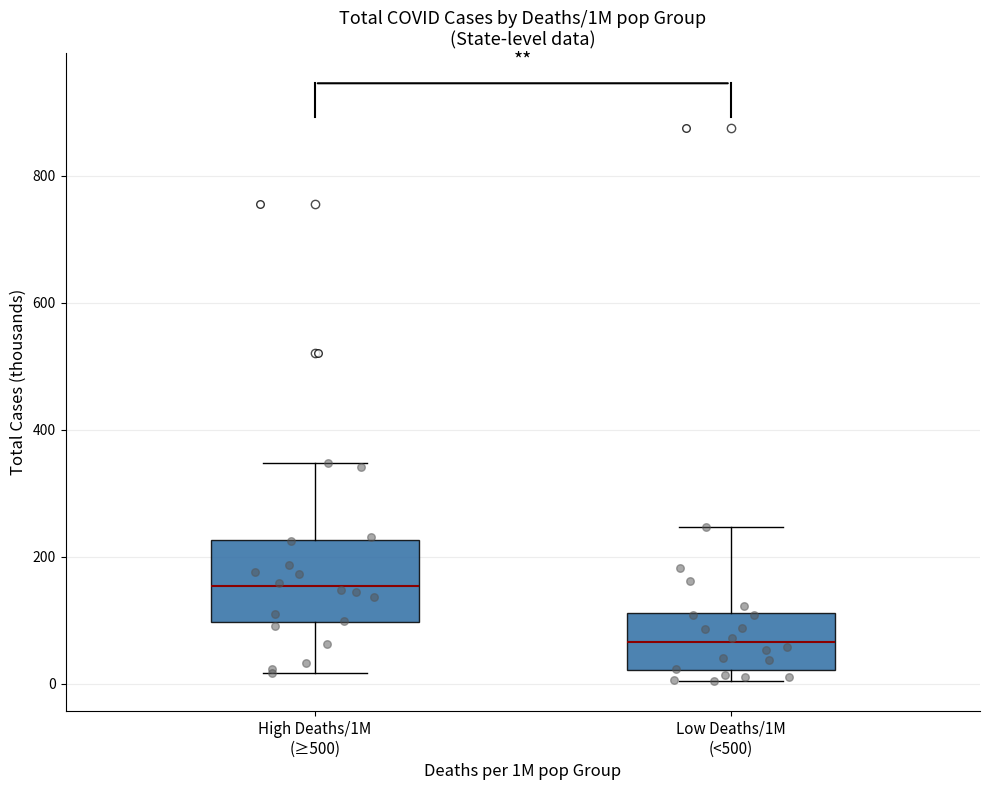

Which box is the tallest, from its lower edge to its upper edge?

High Deaths/1M (≥500)